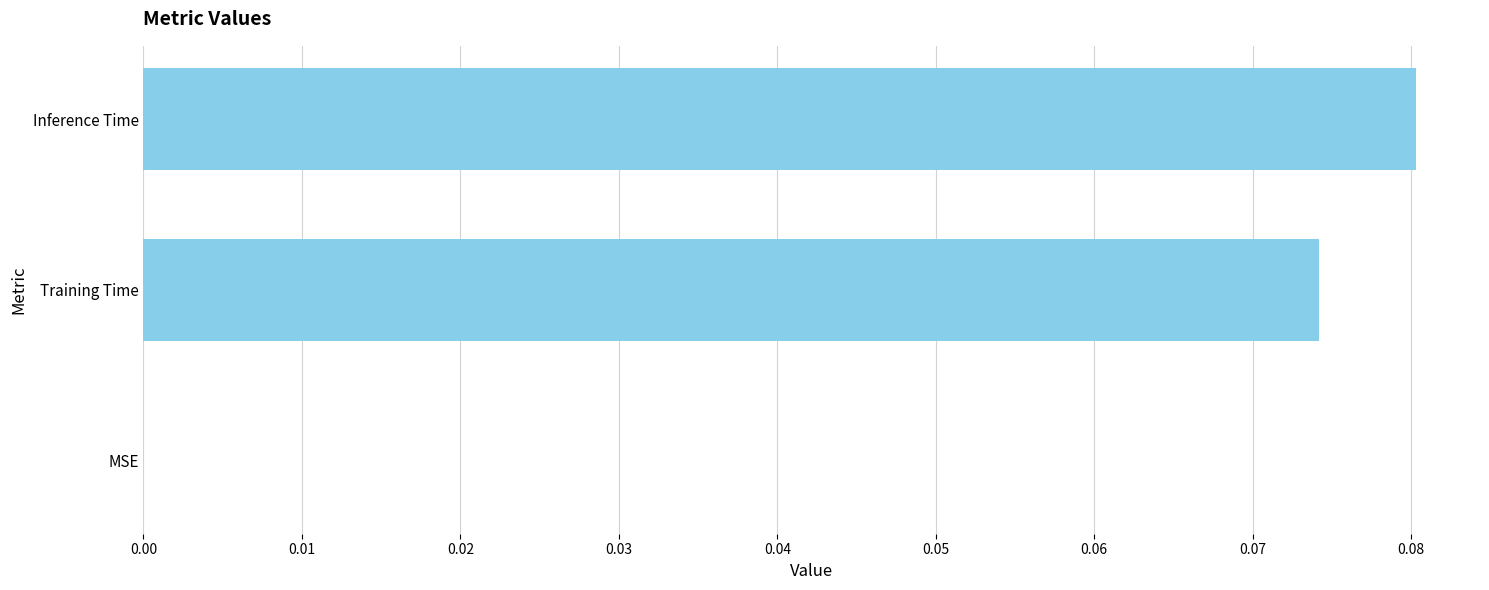

Are the bars horizontal?

Yes